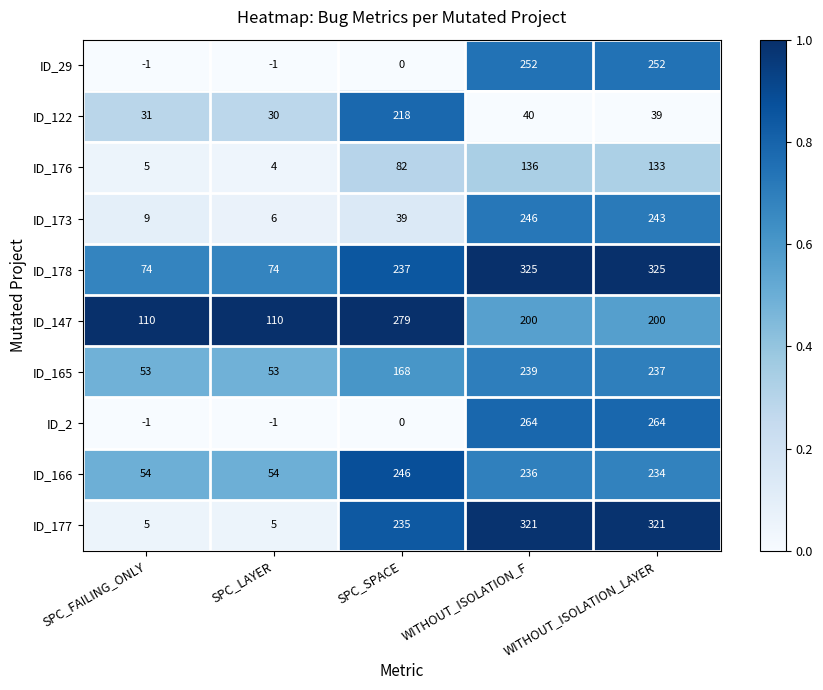

The ID_122 series shows 58 at WITHOUT_ISOLATION_LAYER. True or false?

False